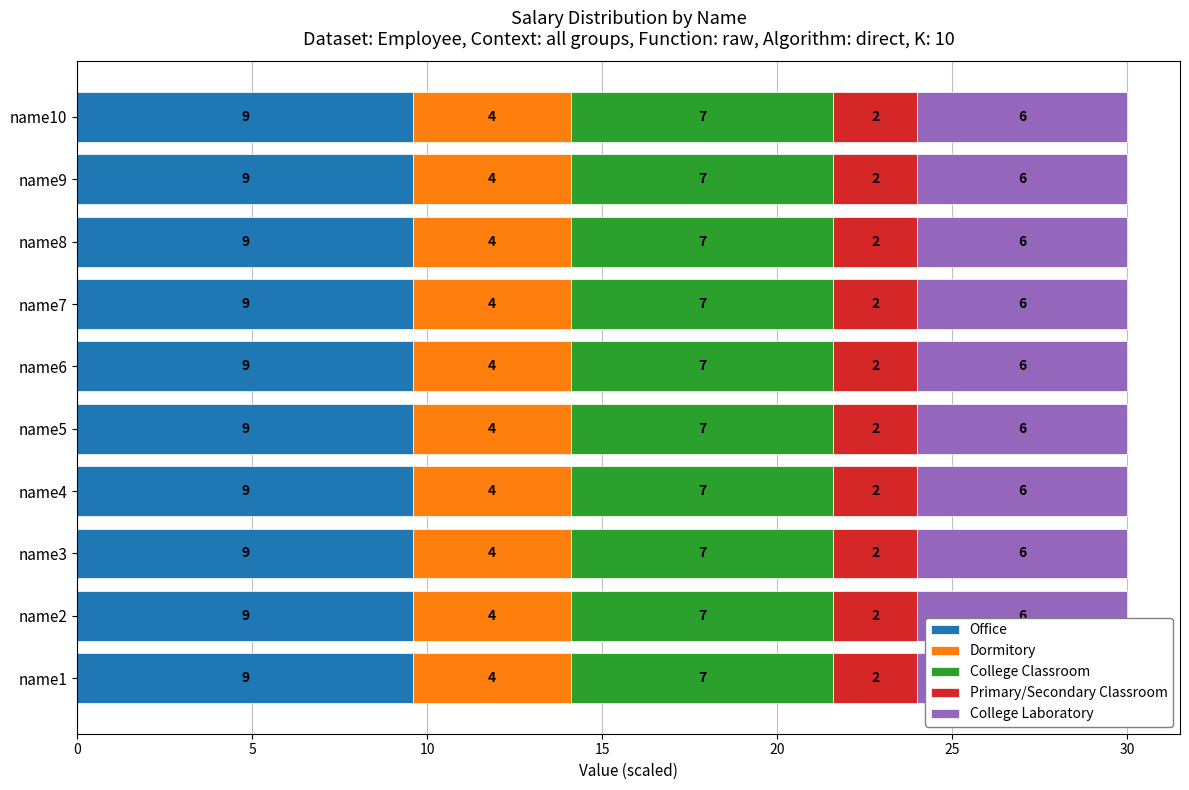

Which series changed the most between name5 and name7?

Office